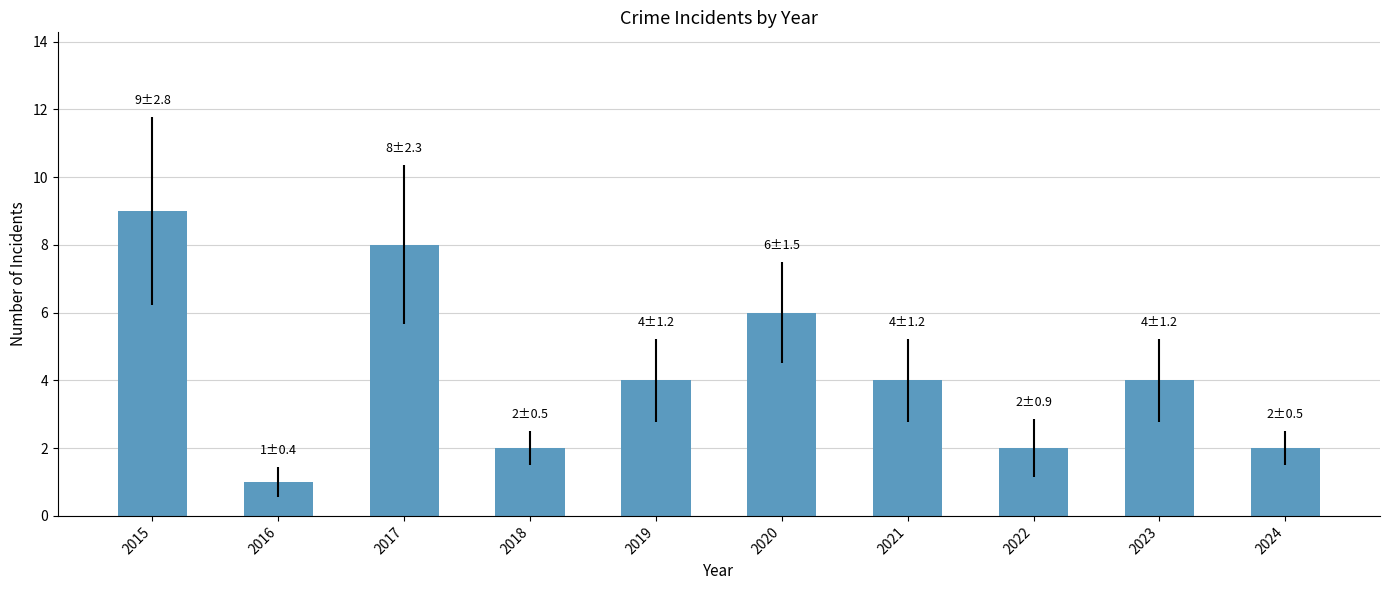

The chart shows a value of 0 at 2016. True or false?

False